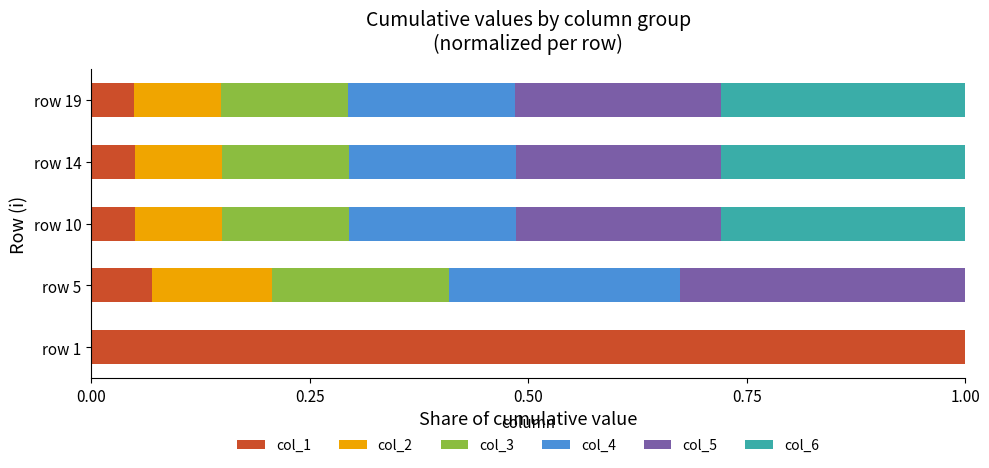

What is the total value across all series at row 1?

1.0